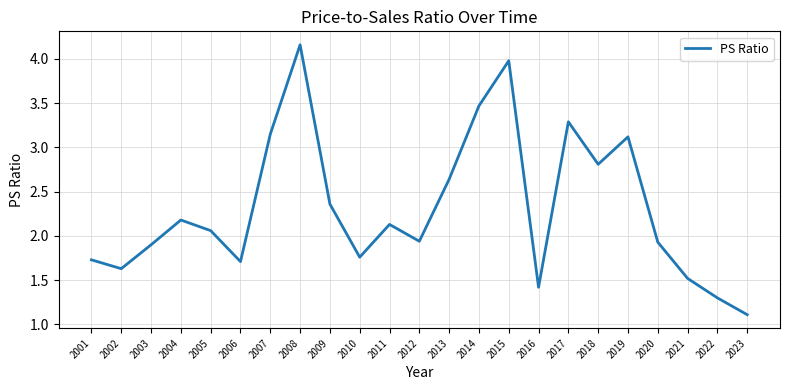

Is this an area chart (filled region under the line)?

No